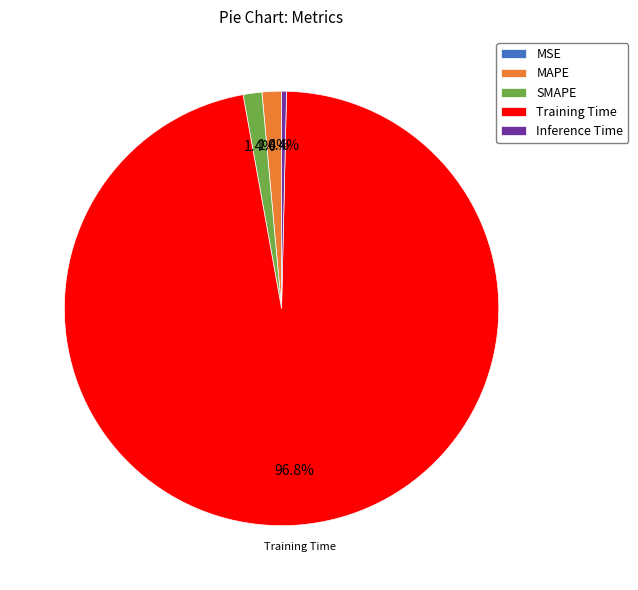

To the nearest percent, what is the difference between the largest and smallest slice percentages?

97%